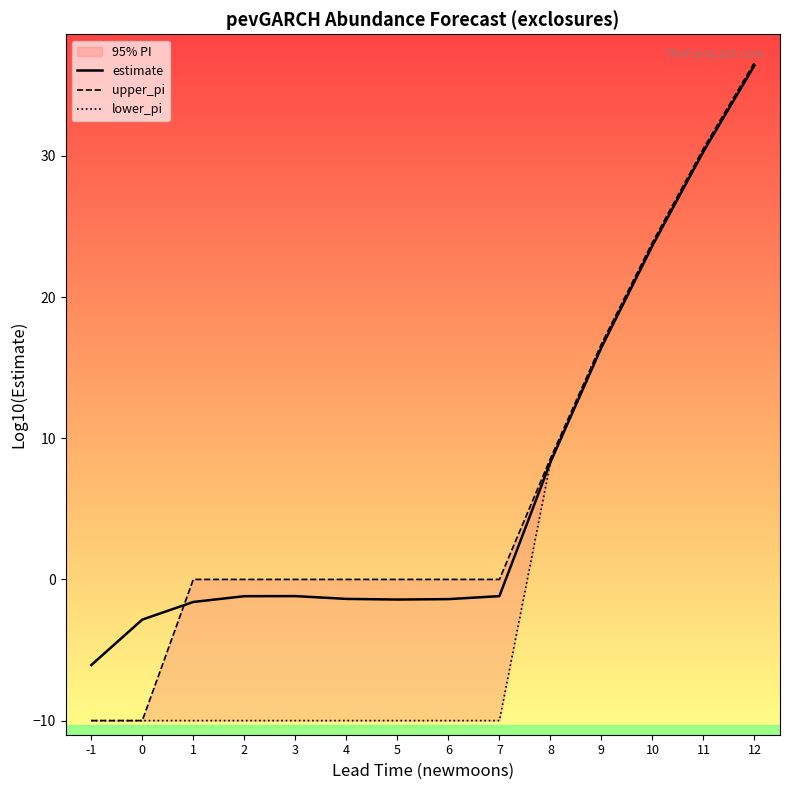

What is the sum of all lower_pi values?

25.0